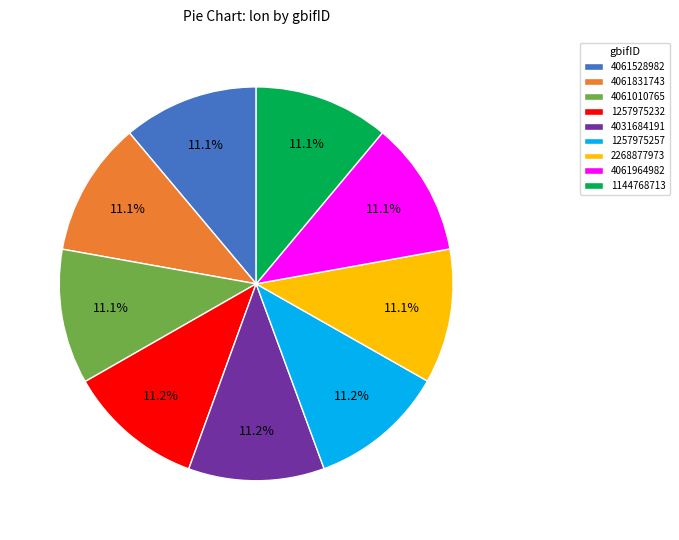

Is it true that 4061010765 is 11% of the pie?

True